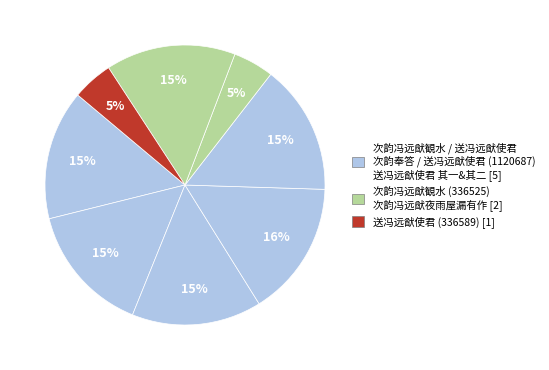

Which slice is the smallest?

次韵冯远猷观水 (336525)